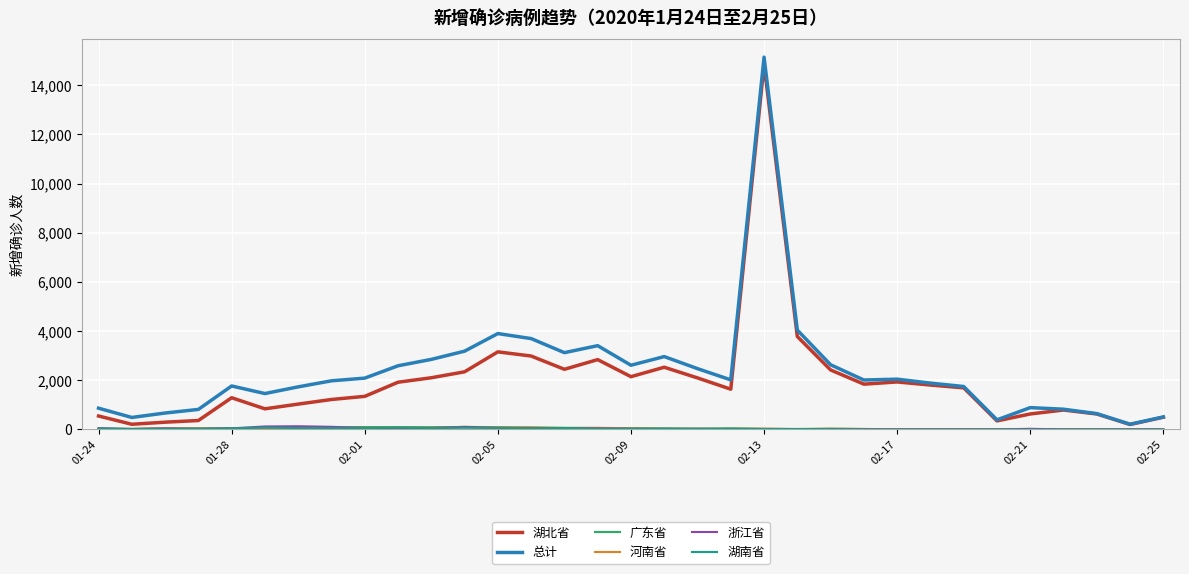

Which series has the widest spread of values?

总计